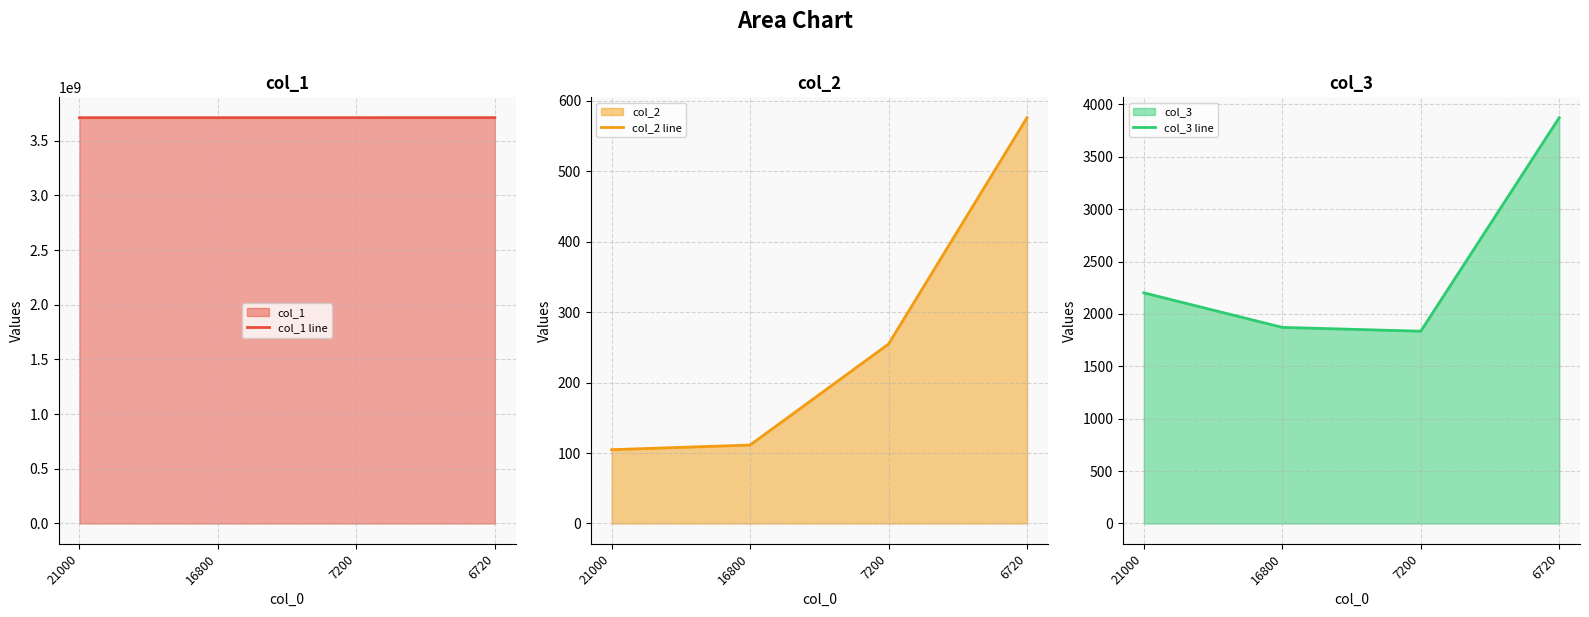

What is the value of the col_1 line point at the 2nd from the left?

3710200300.0